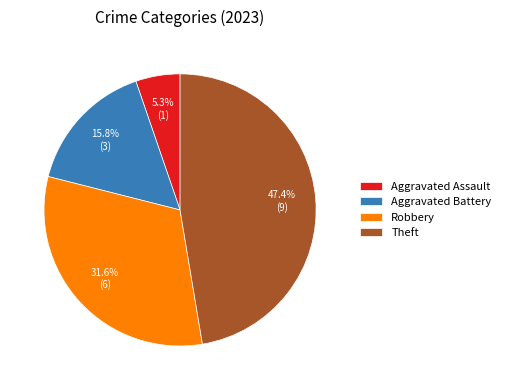

What percentage is NOT represented by Theft?

52.6%